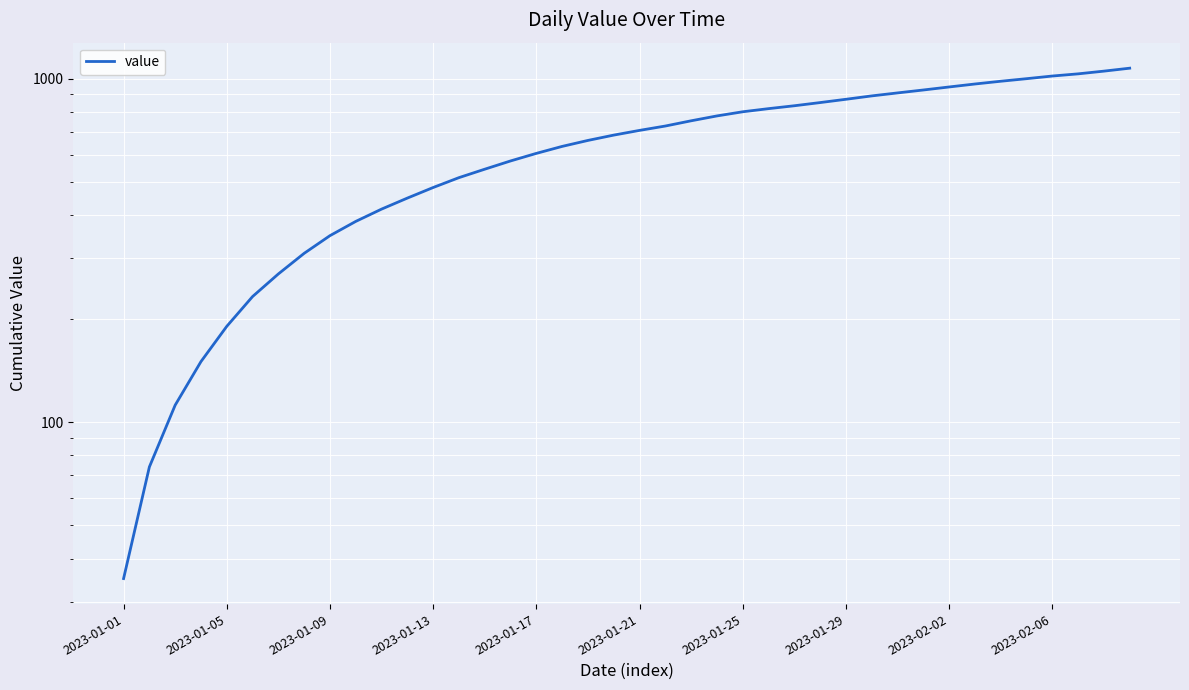

What is the sum of the values at 15 and 25?

1394